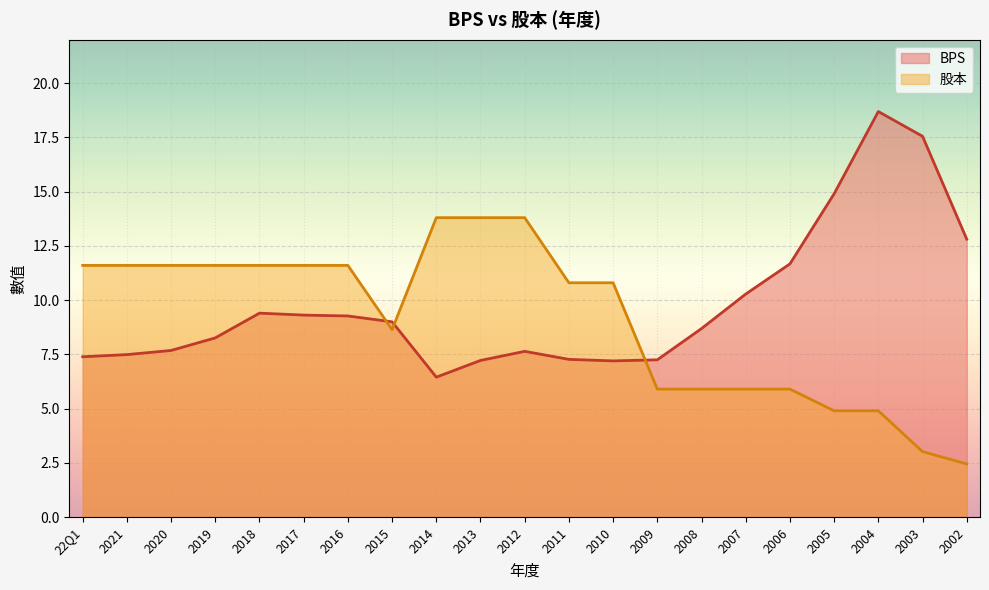

Where is BPS nearest to the value 12?

2006